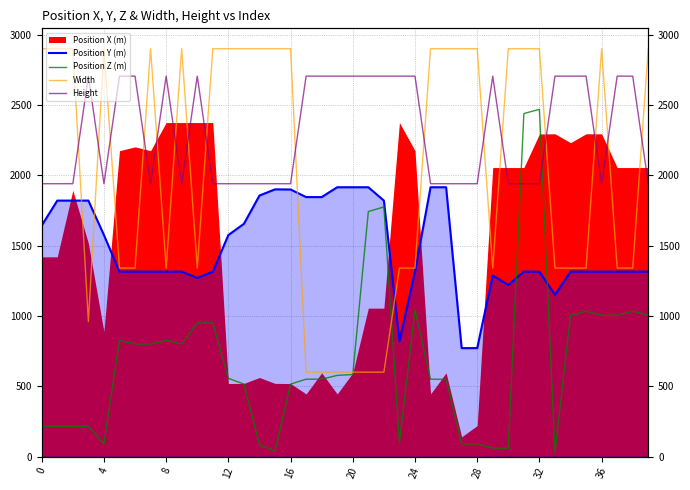

What is the label of the 12th point from the right?

28